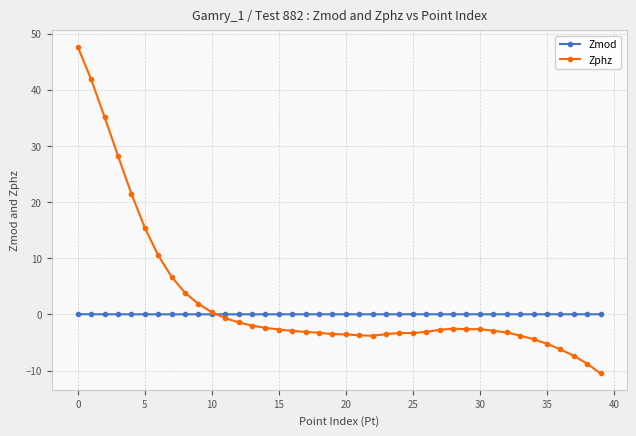

Count the number of categories in the chart.

40